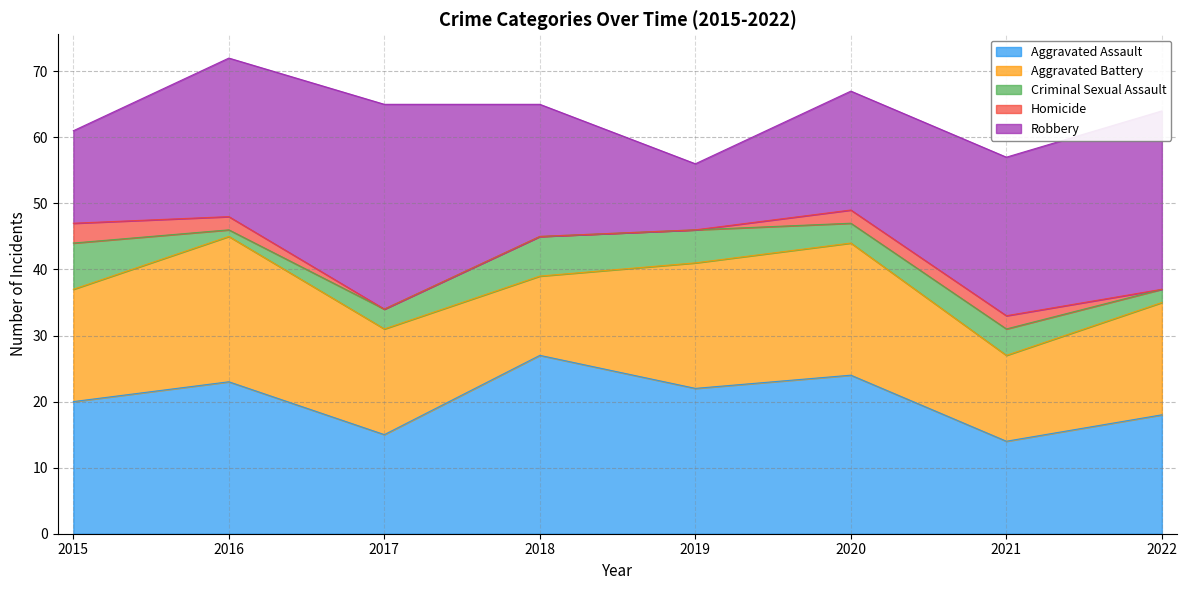

What is the maximum value for Homicide?

3